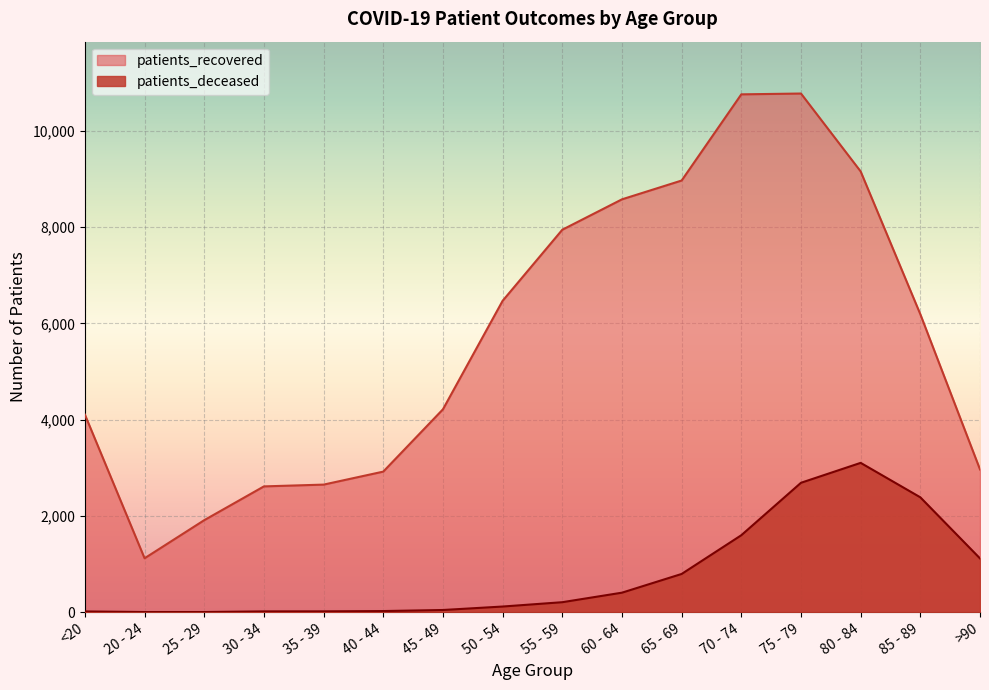

What are all the series names shown in the legend?

patients_recovered, patients_deceased